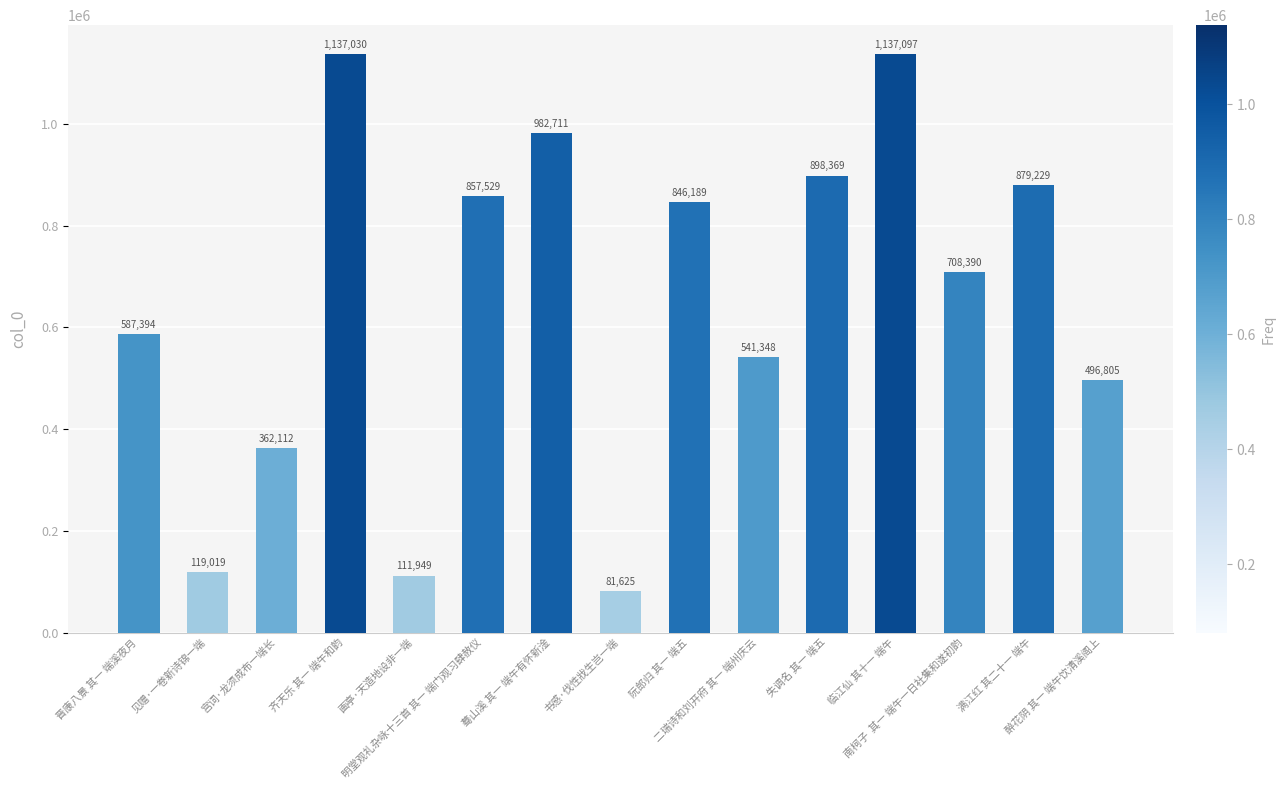

What is the change in value from 齐天乐 其一 端午和韵 to 二瑞诗和刘开府 其一 端州庆云?

-595682